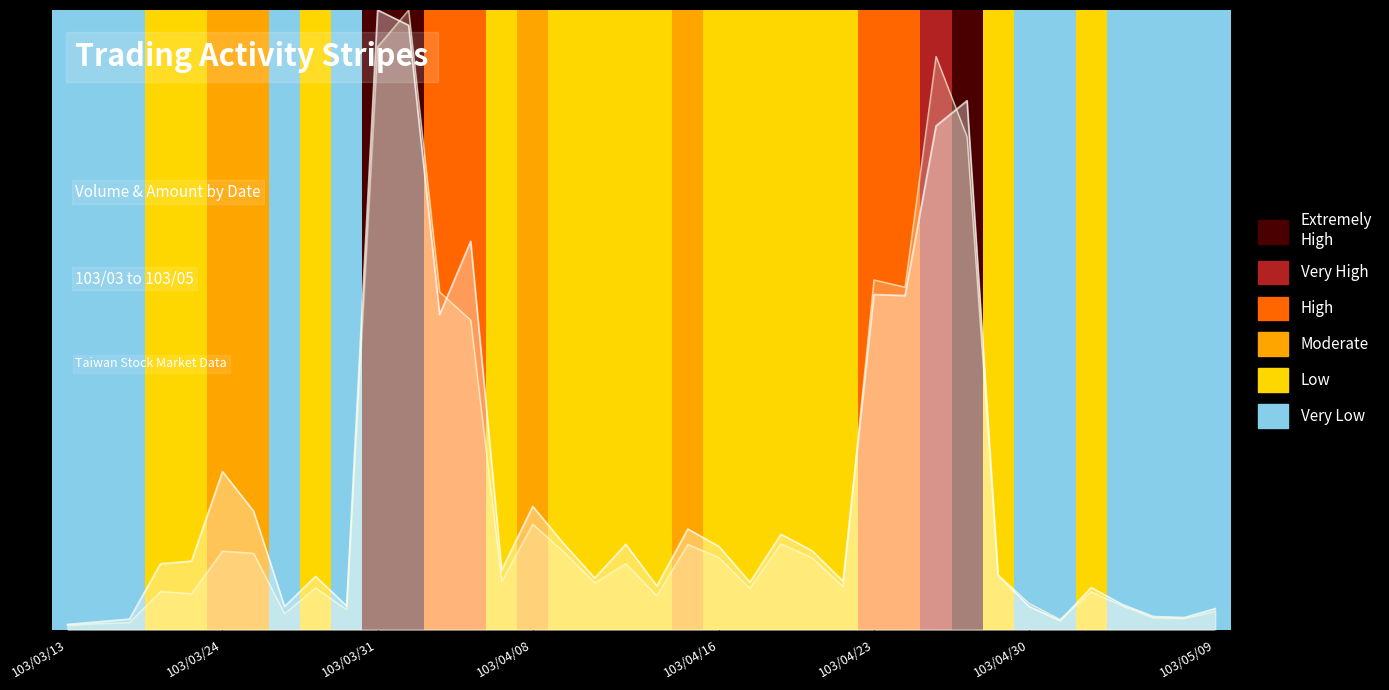

How many bars are there in each group?

2